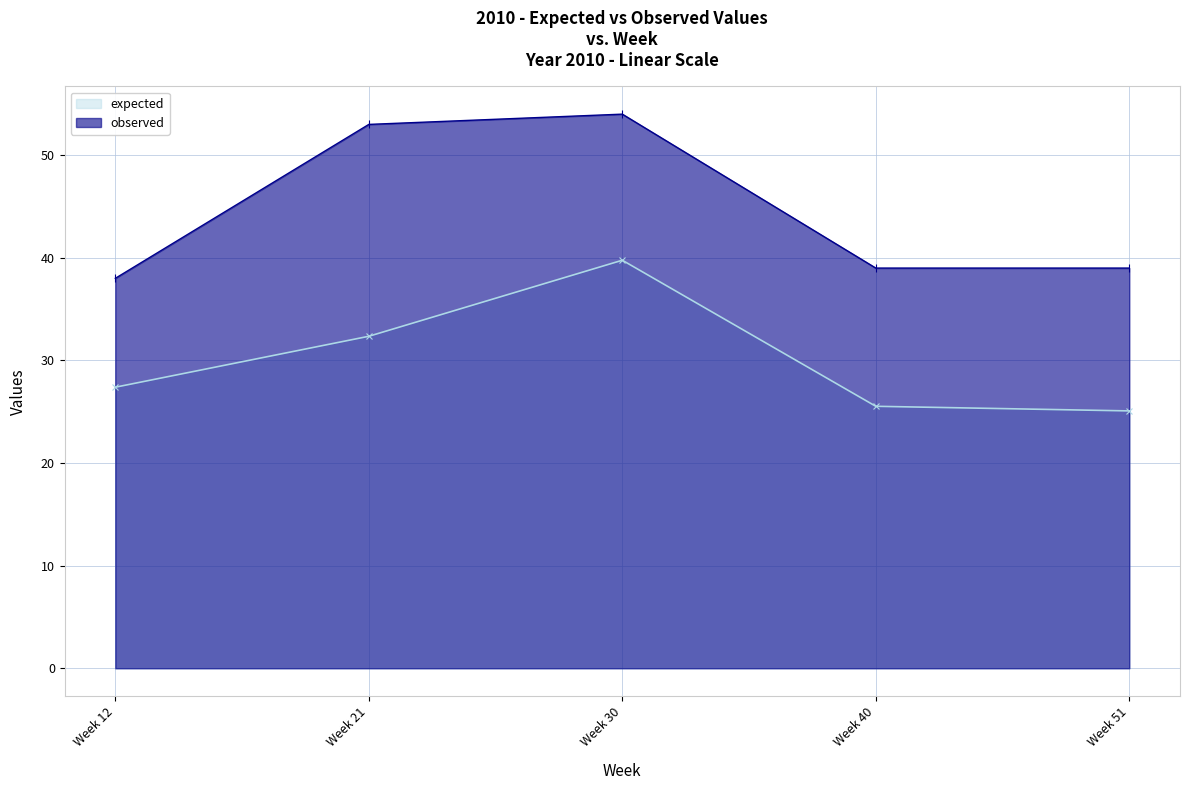

At Week 12, list the series in order from largest to smallest.

observed, expected